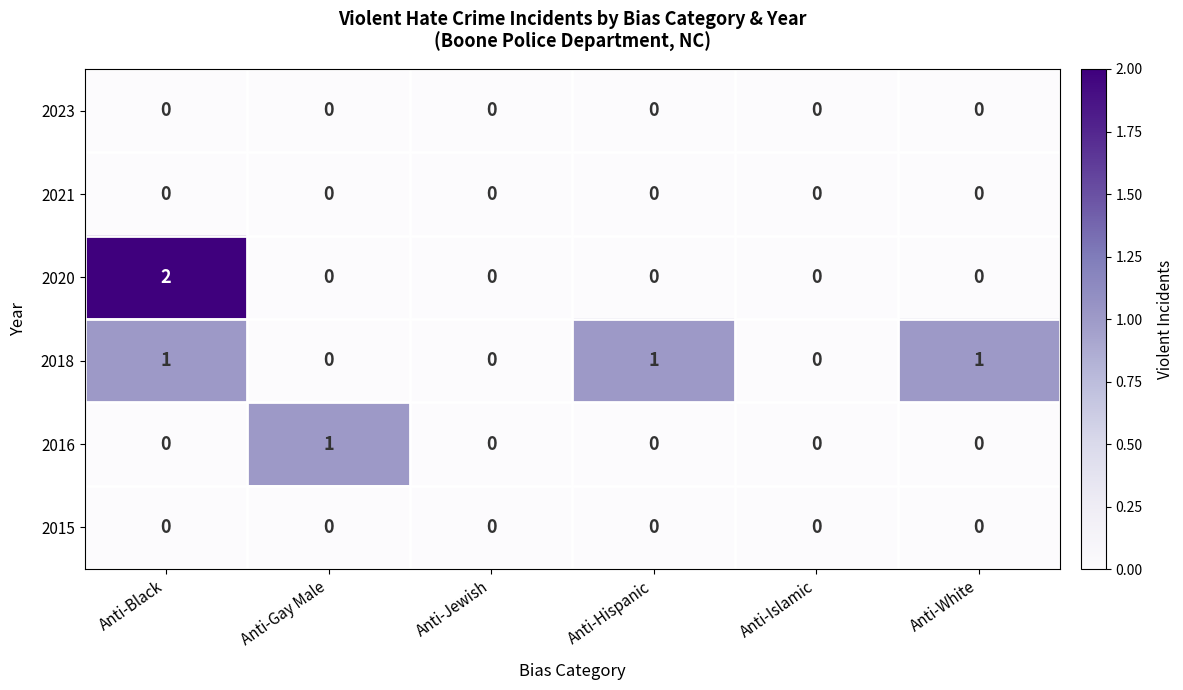

Which label corresponds to the largest value in the chart?

Anti-Black